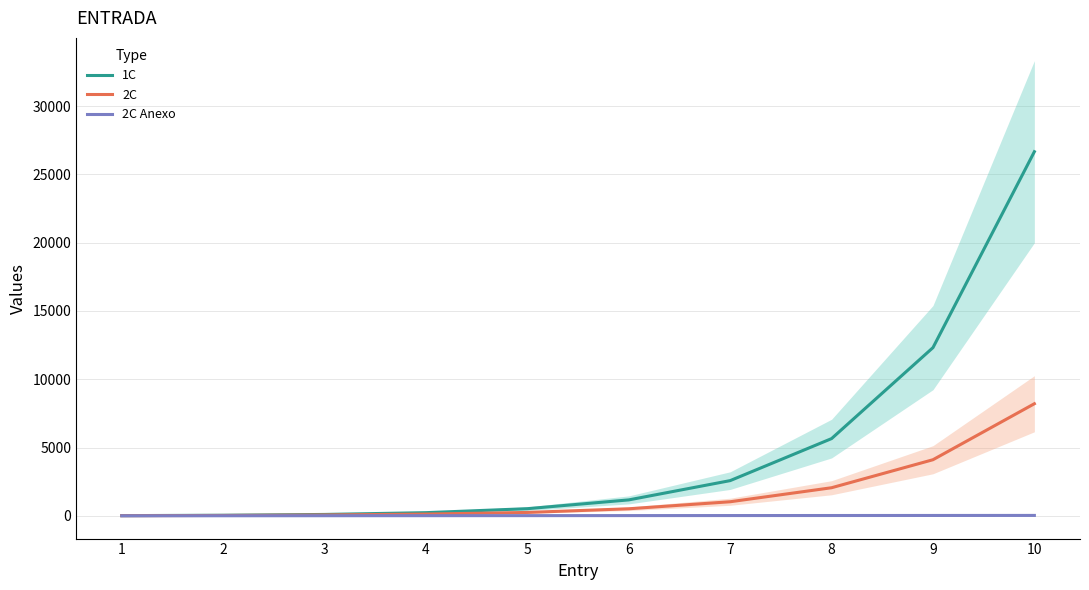

Reading right to left, extract all data points from this chart.

1C: 10=26656	9=12317	8=5658	7=2583	6=1172	5=529	4=238	3=107	2=48	1=21
2C: 10=8210	9=4112	8=2062	7=1036	6=522	5=254	4=134	3=68	2=34	1=16
2C Anexo: 10=35	9=32	8=29	7=26	6=23	5=20	4=17	3=14	2=11	1=8